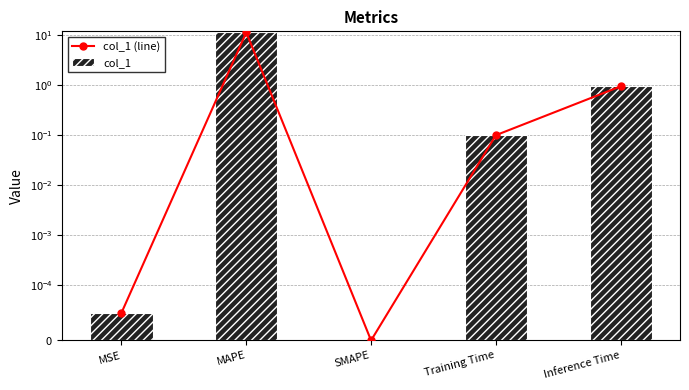

At which label does col_1 reach its minimum?

SMAPE